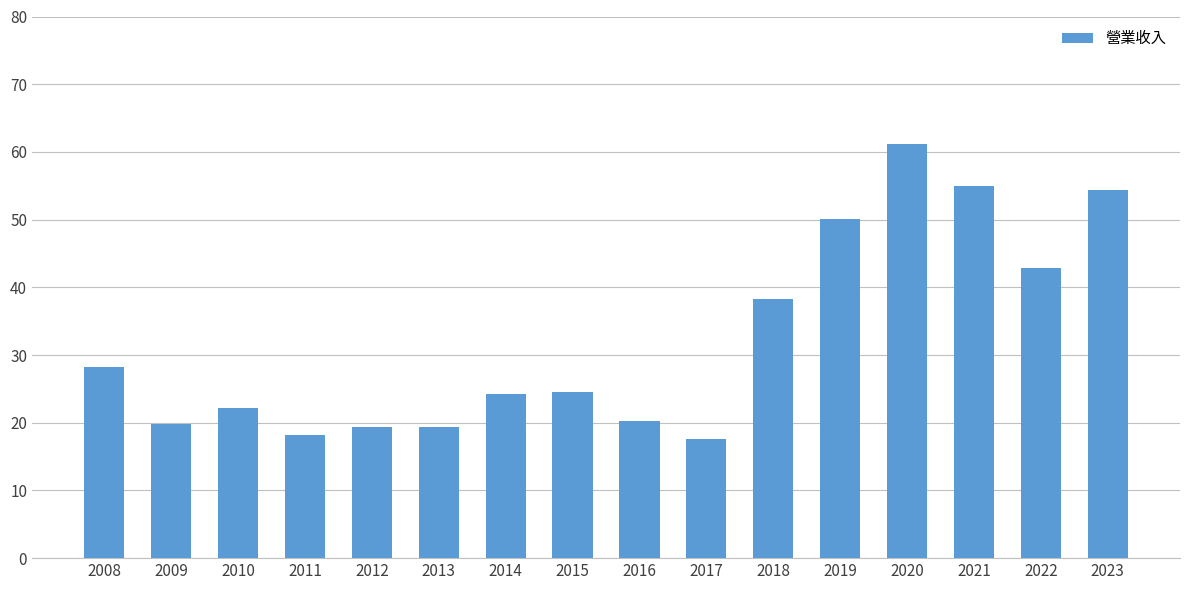

The chart shows a value of 20.2 at 2016. True or false?

True